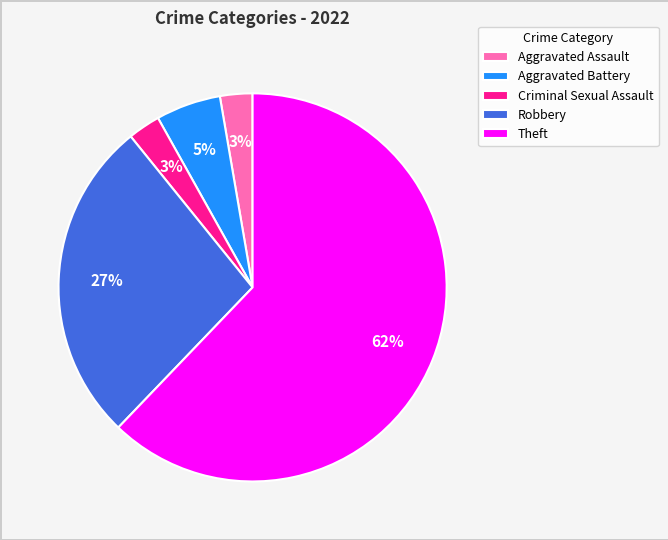

To the nearest percent, what is the average slice percentage?

20%